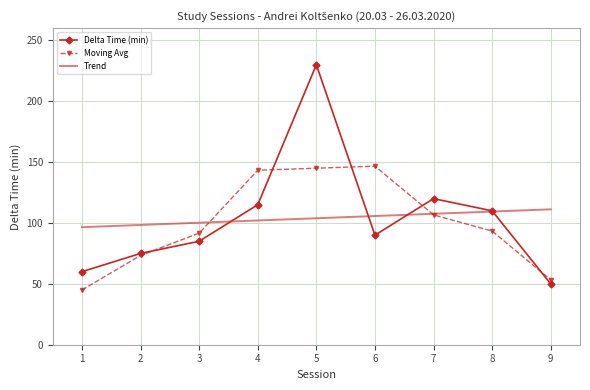

Where do Delta Time (min) and Trend first cross each other?

3 and 4